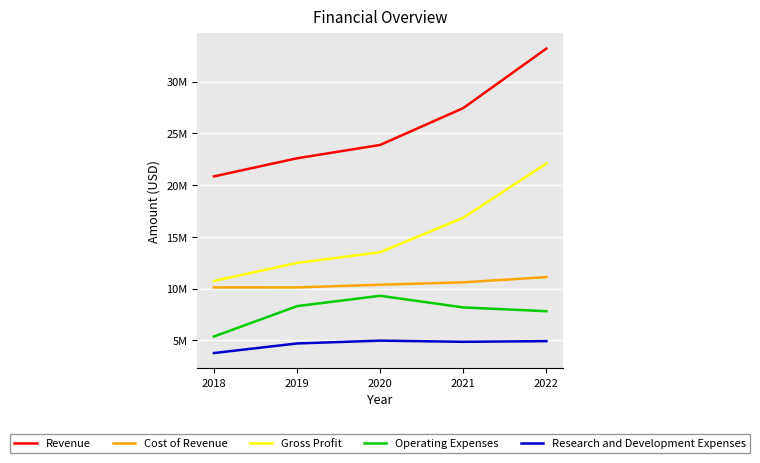

The value of Revenue at 2019 is 38519215. True or false?

False